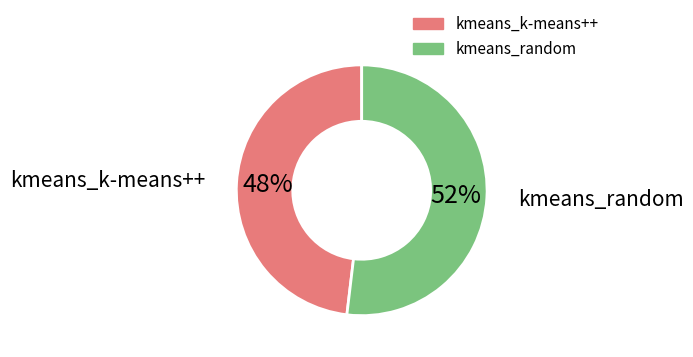

Rank the categories by value from highest to lowest.

kmeans_random, kmeans_k-means++